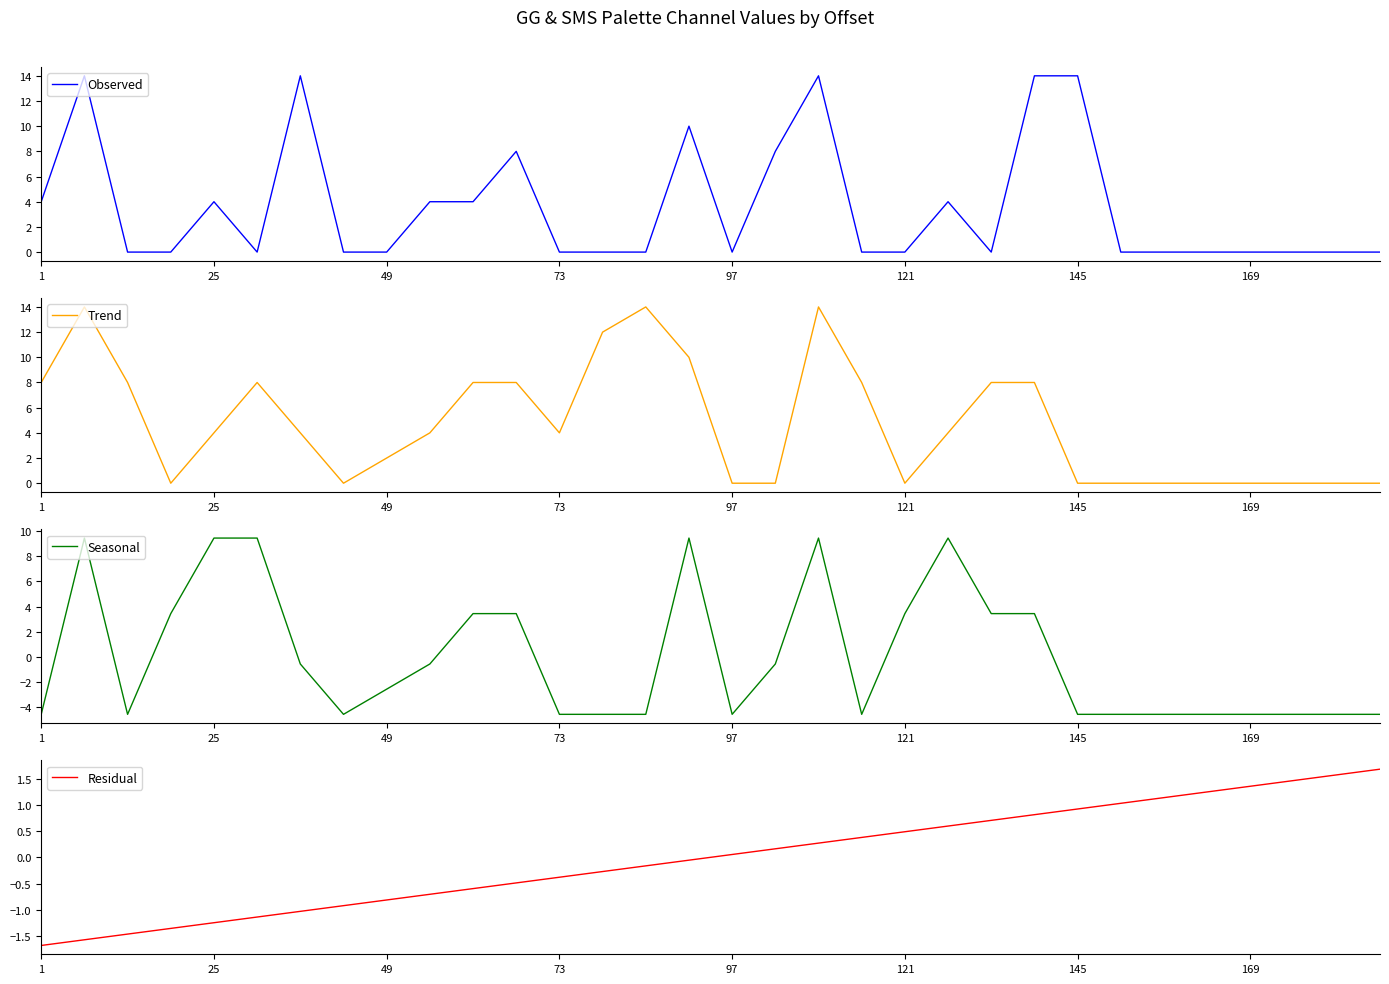

Is it true that Observed equals -7 at 73?

False